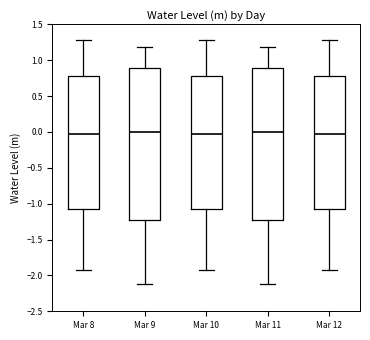

Where does the lower whisker of the box for Mar 9 end on the y-axis? The values are not printed on the chart, so give them approximately, as read against the axis.

-2.10